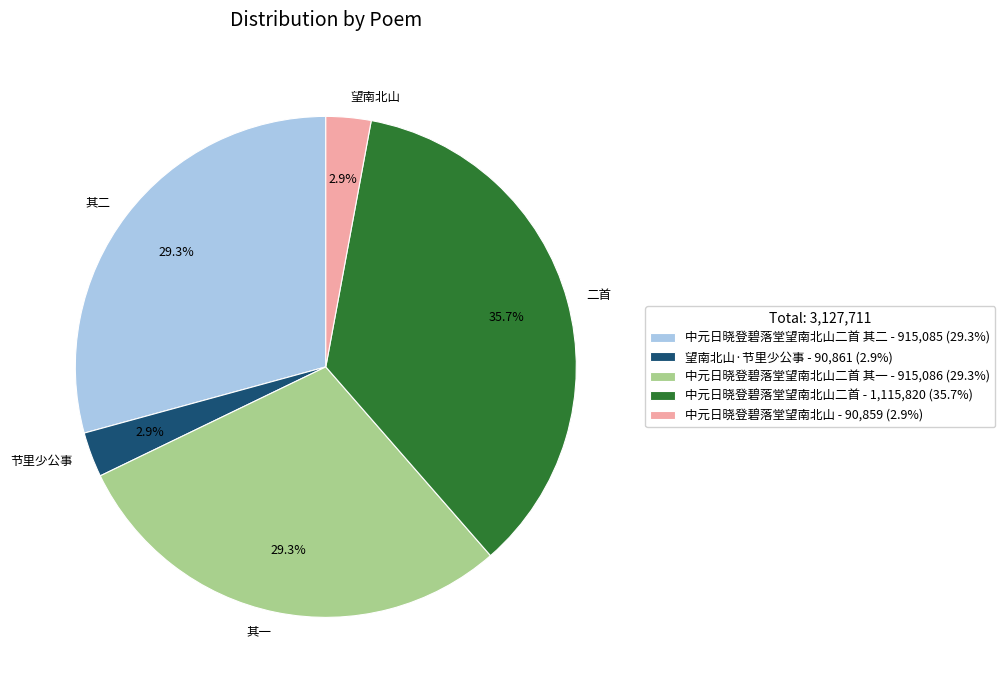

Approximately how many times larger is the value at 其二 compared to 望南北山?

10.1